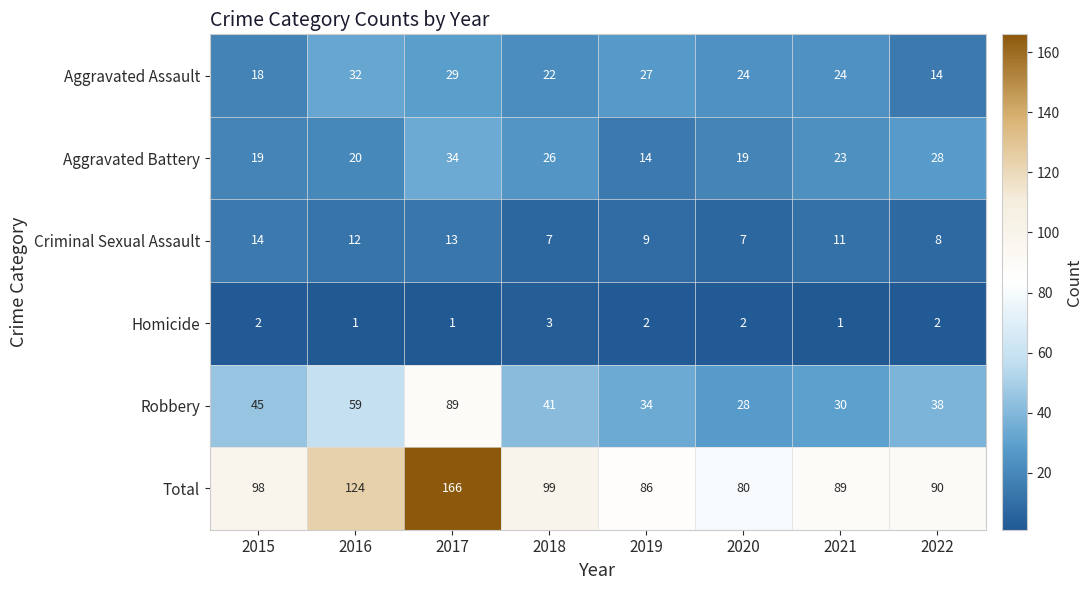

At which label does Aggravated Battery reach its minimum?

2019